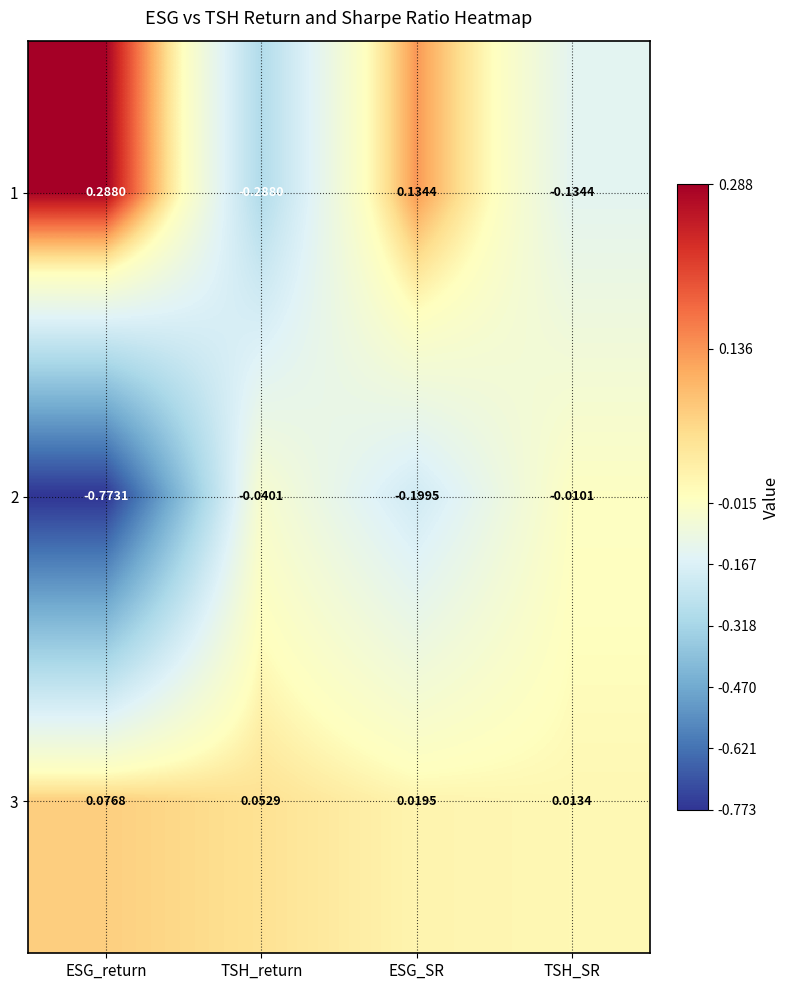

Which label corresponds to the smallest value in the chart?

ESG_return